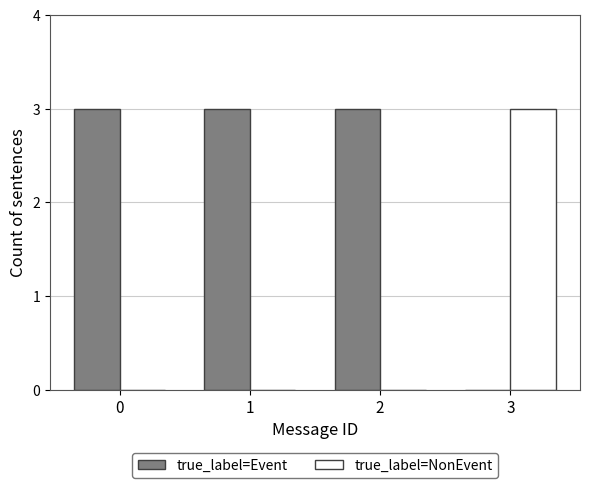

What is the sum of all true_label=NonEvent values?

3